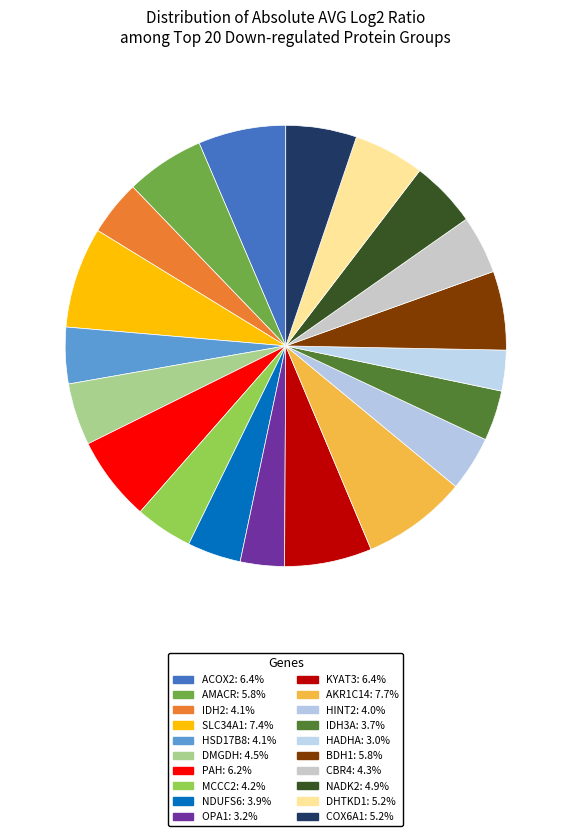

How many slices are in this pie chart?

20